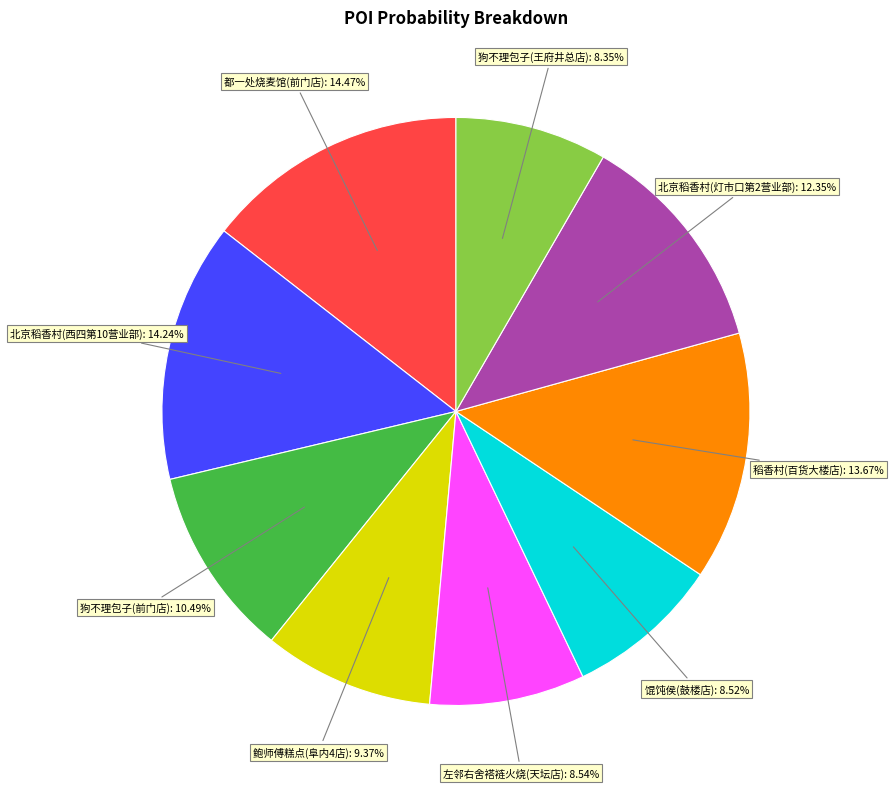

Is there a majority slice in this chart?

No